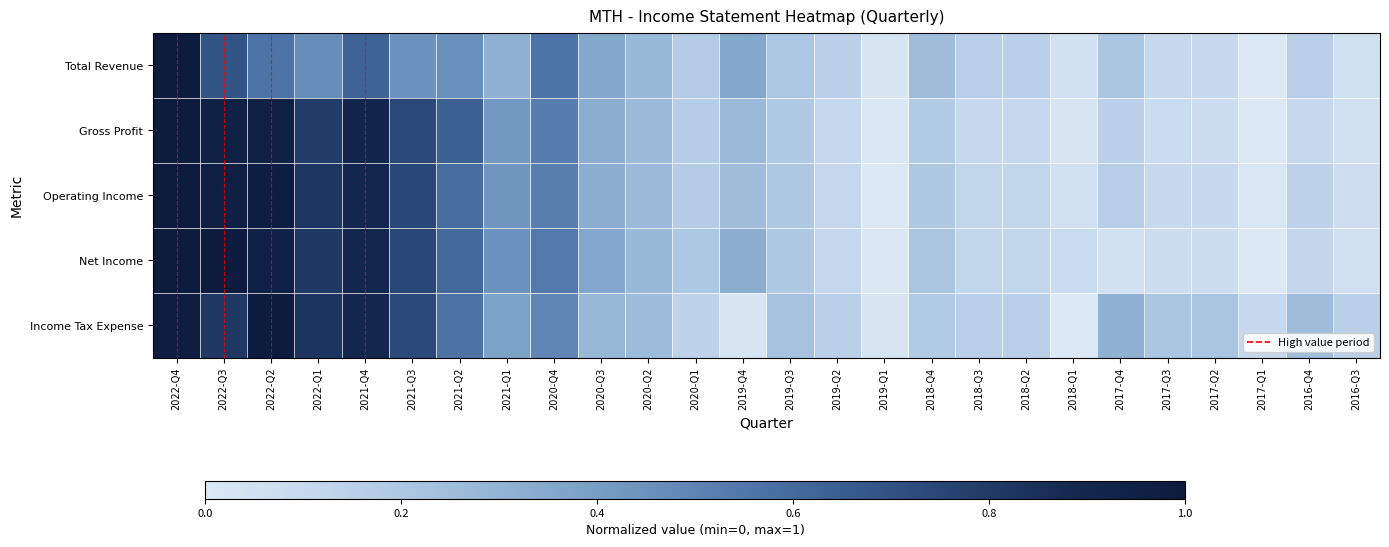

Which series has the largest range (max minus min)?

Total Revenue